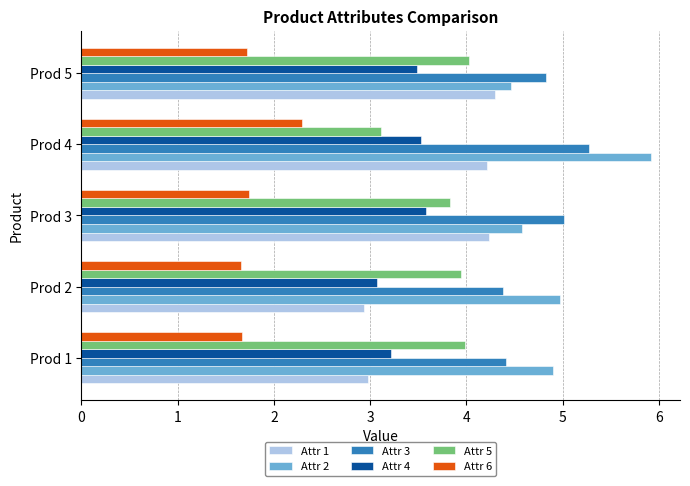

What is the maximum value for Attr 5?

4.0